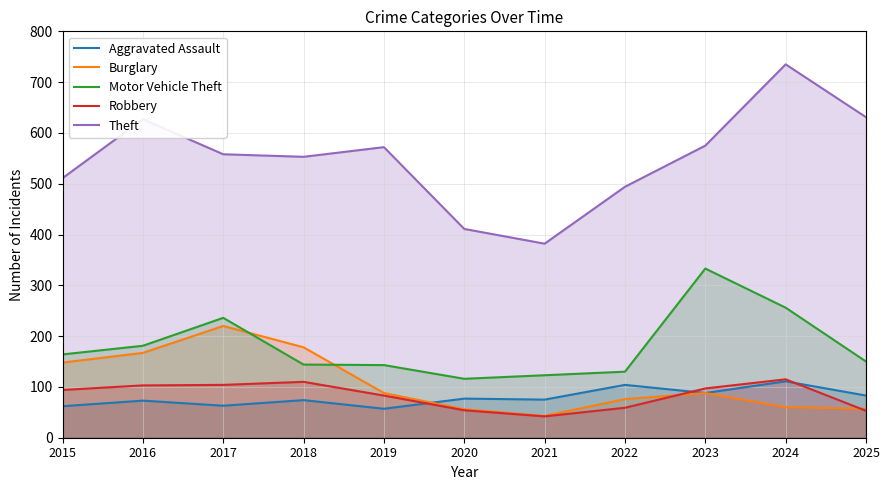

The Motor Vehicle Theft series shows 164 at 2015. True or false?

True